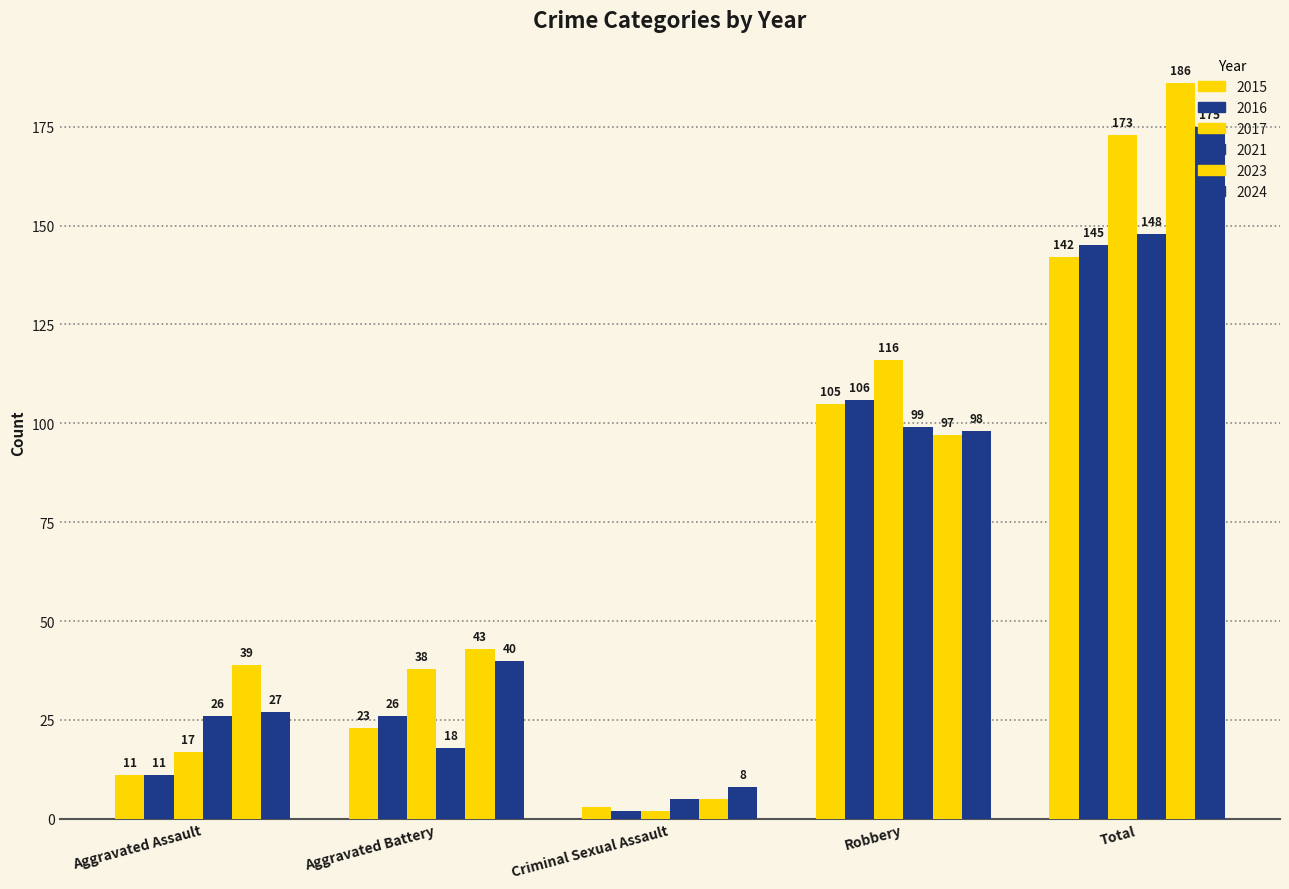

How many bars are there in each group?

6